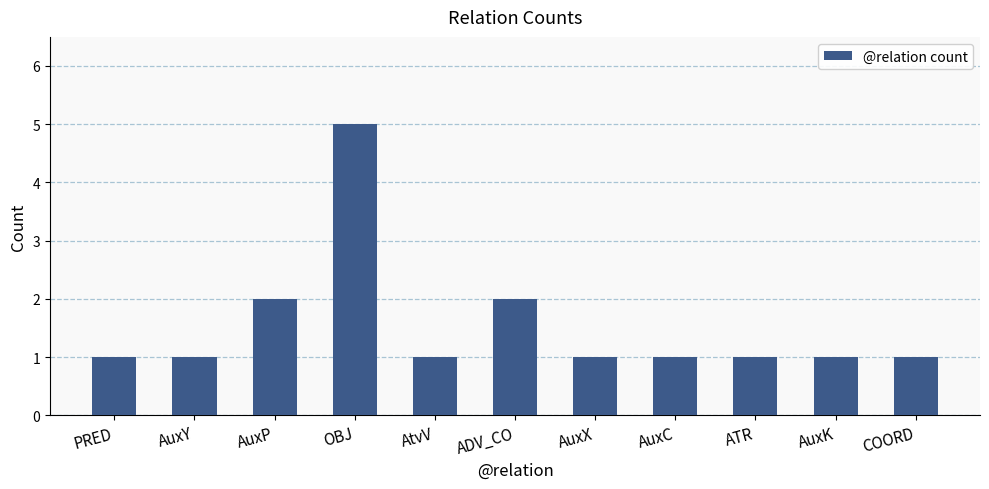

What is the maximum value shown in the chart?

5